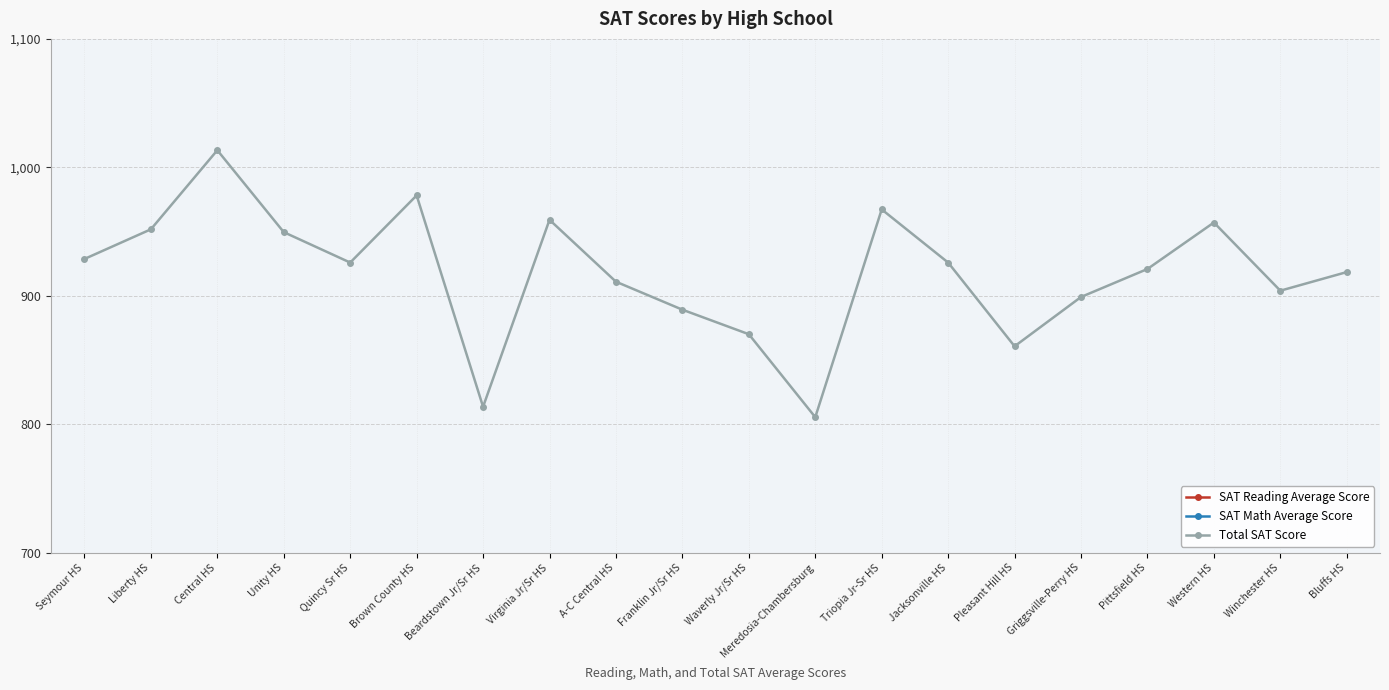

Count the number of data series in this chart.

3